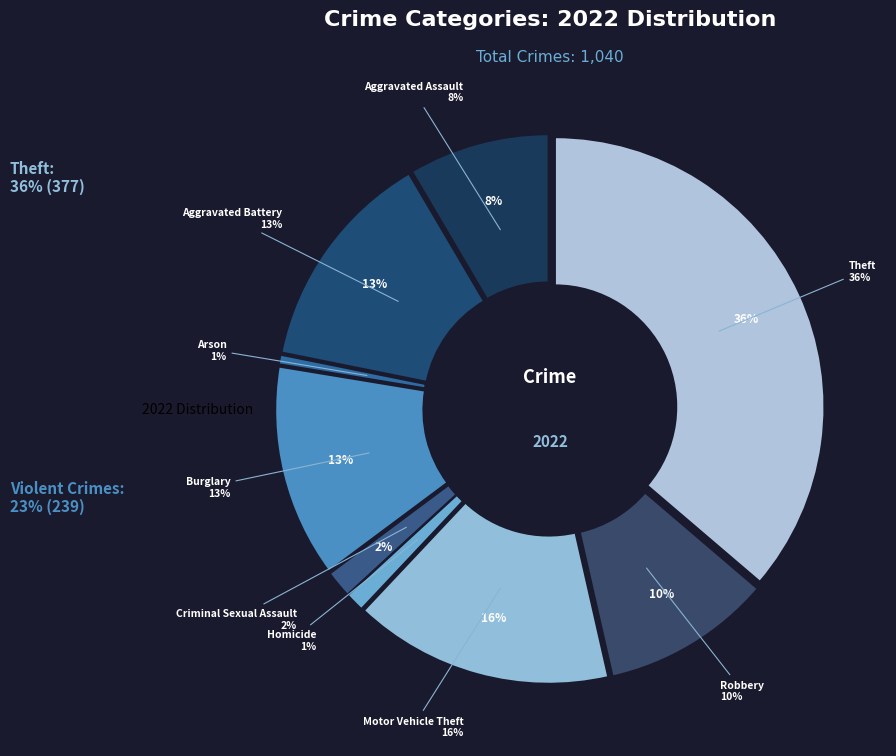

Which category has the smallest portion of the pie?

Arson